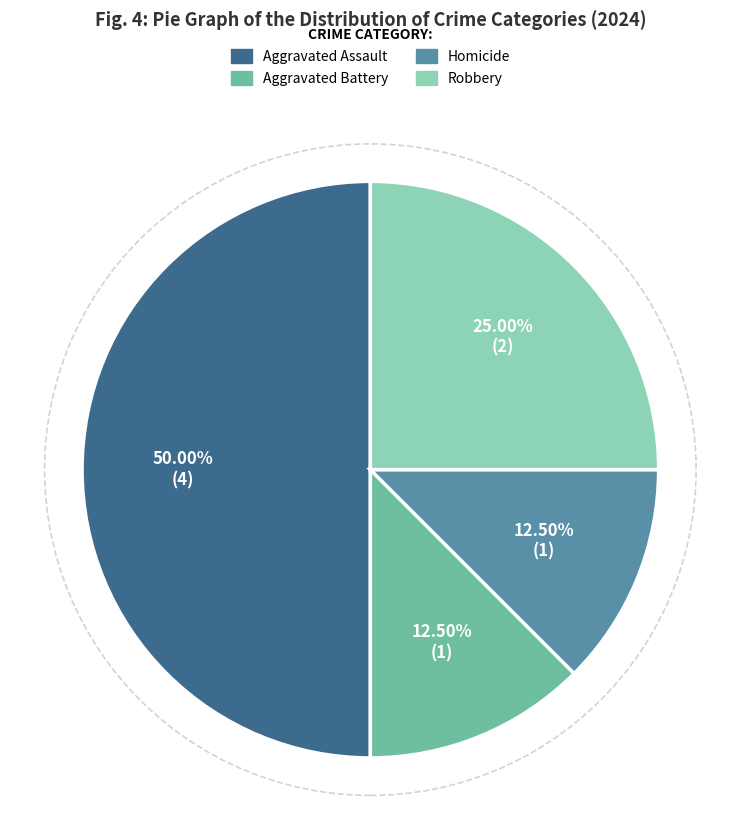

What percentage is NOT represented by Aggravated Battery?

87.5%